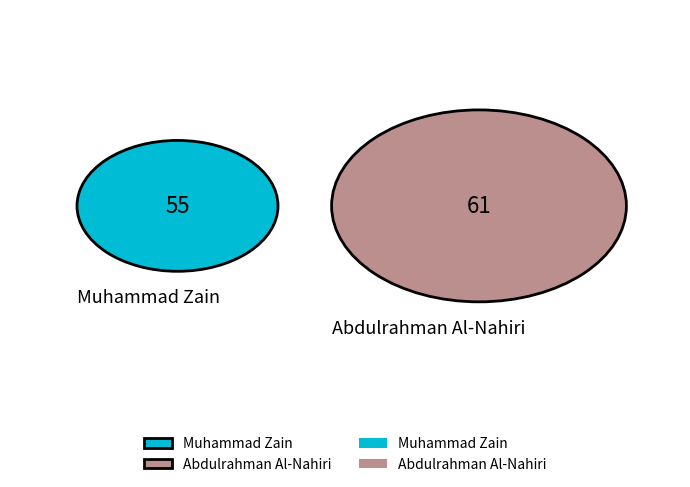

How many bars are there in each group?

2